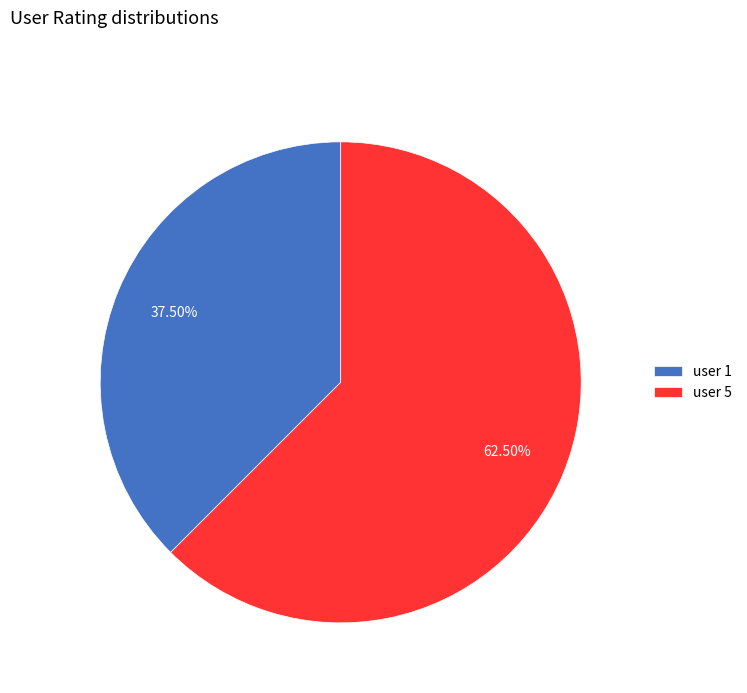

Do user 1 and user 5 together represent more than half of the pie?

Yes